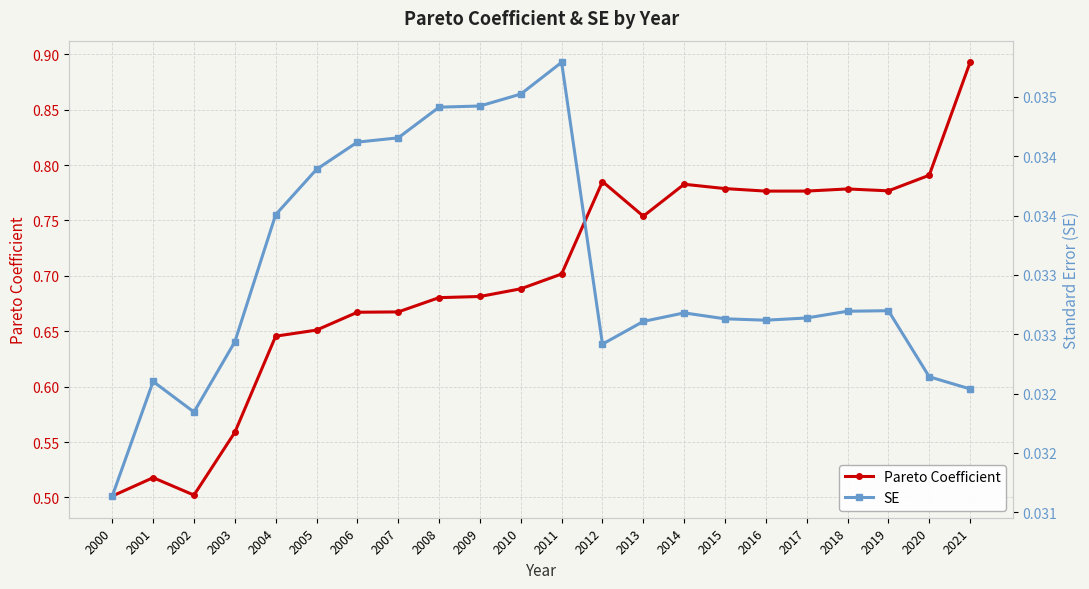

Which series has the largest total across all categories?

Pareto Coefficient